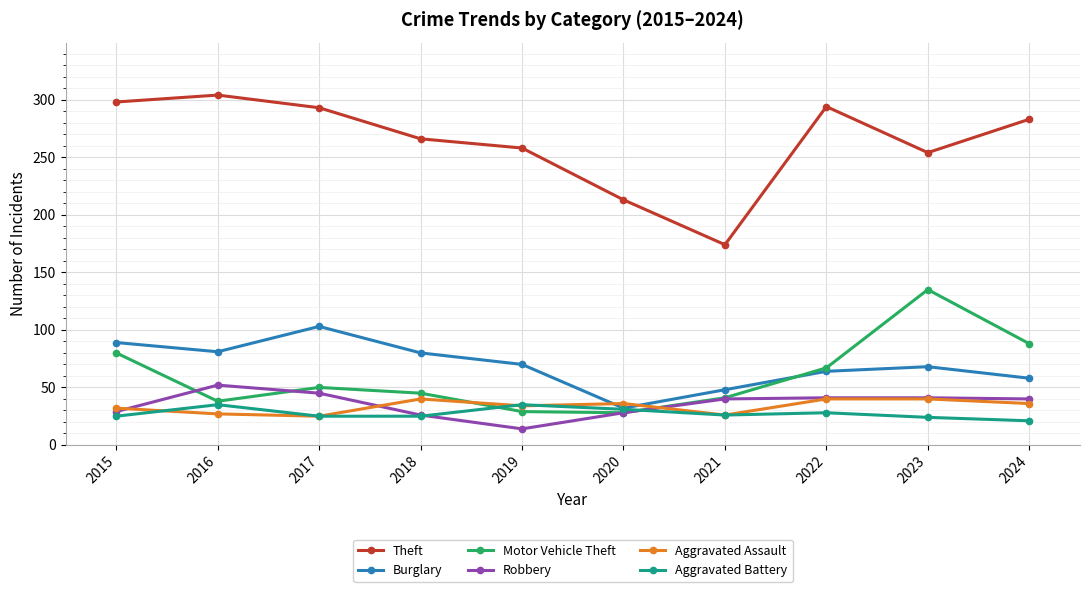

Is it true that Theft equals 298 at 2015?

True